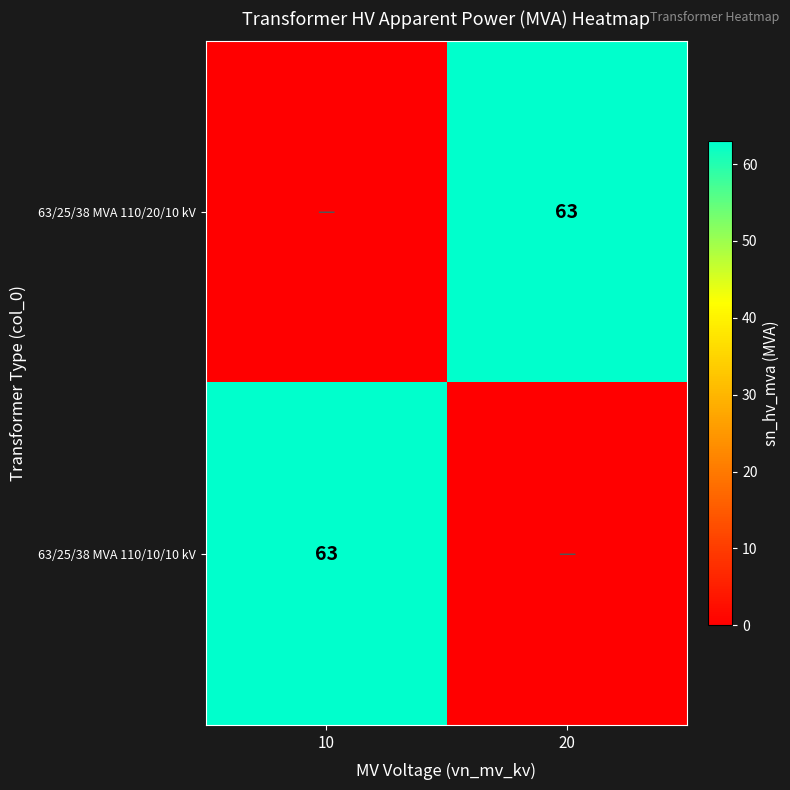

Is it true that 63/25/38 MVA 110/10/10 kV equals 39 at 10?

False